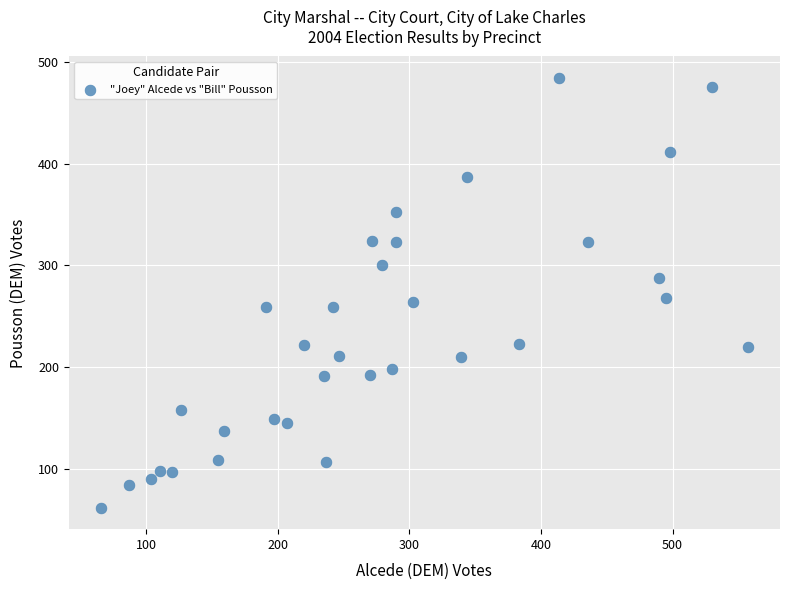

What is the range of Y values (max minus min)?

422